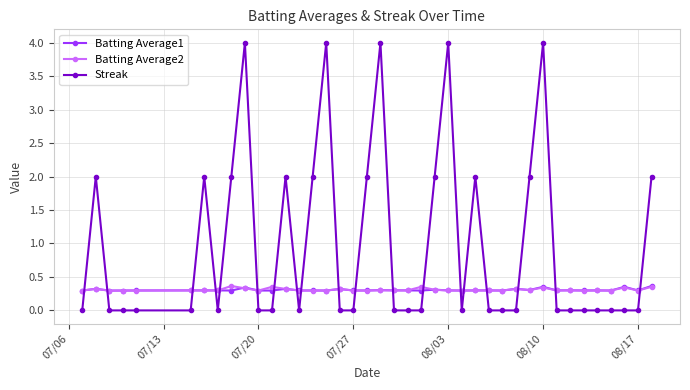

What is the value of the Batting Average1 point at the 18th from the left?

0.3